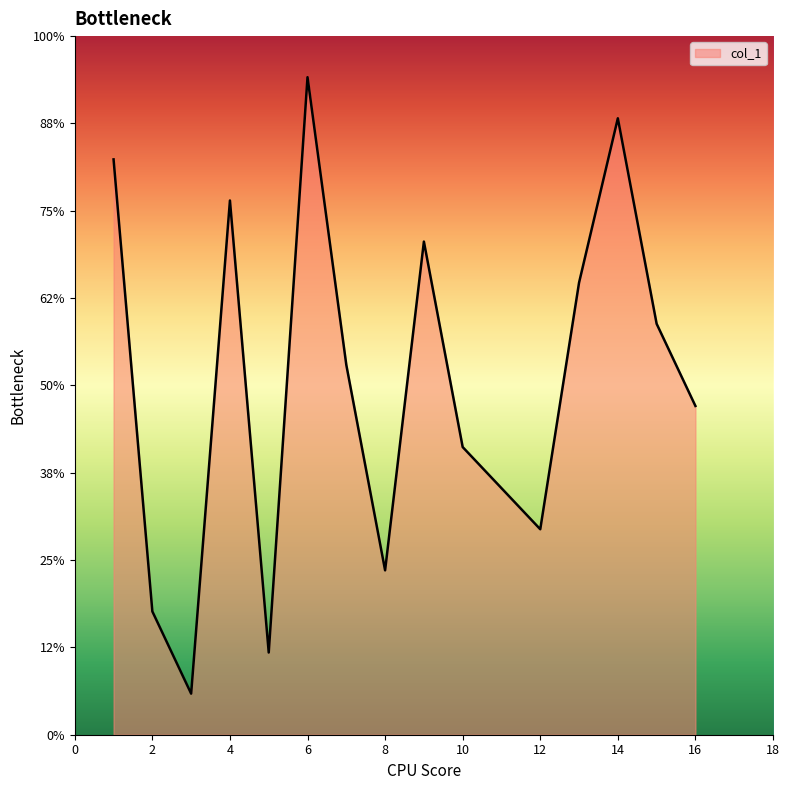

Does the chart display data point markers on the line(s)?

No